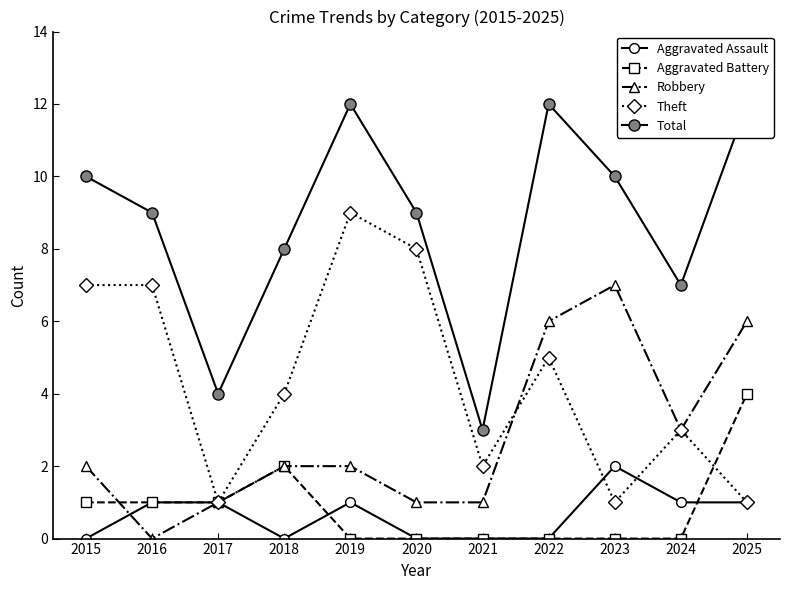

At how many categories does at least one series exceed 5?

9